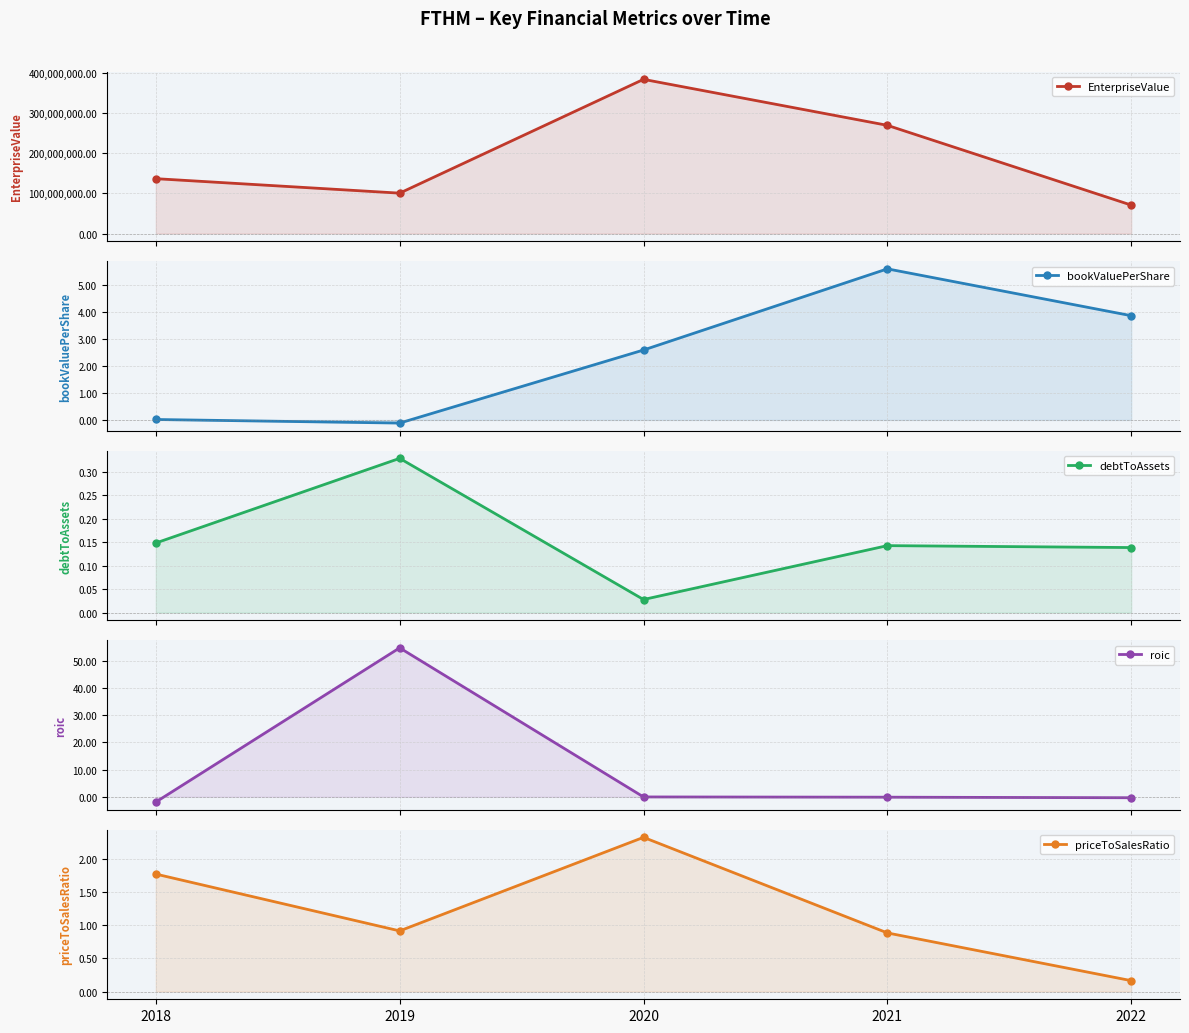

Where does the bookValuePerShare series first go above 2?

2020